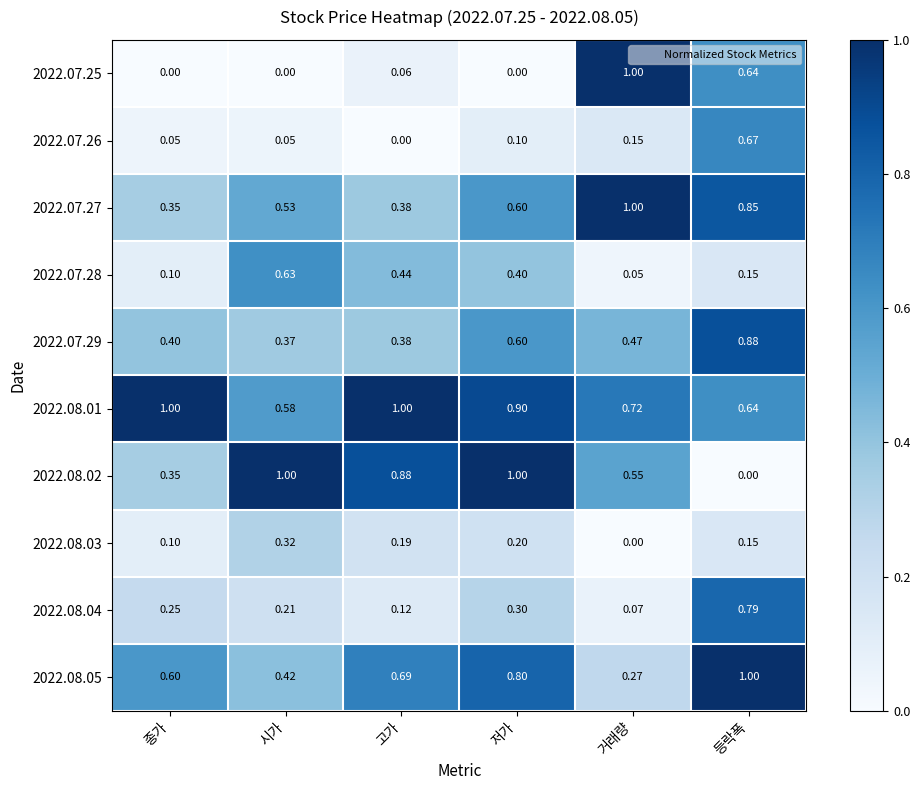

Is the value of 2022.07.28 at 고가 greater than the value of 2022.07.29 at 시가?

Yes